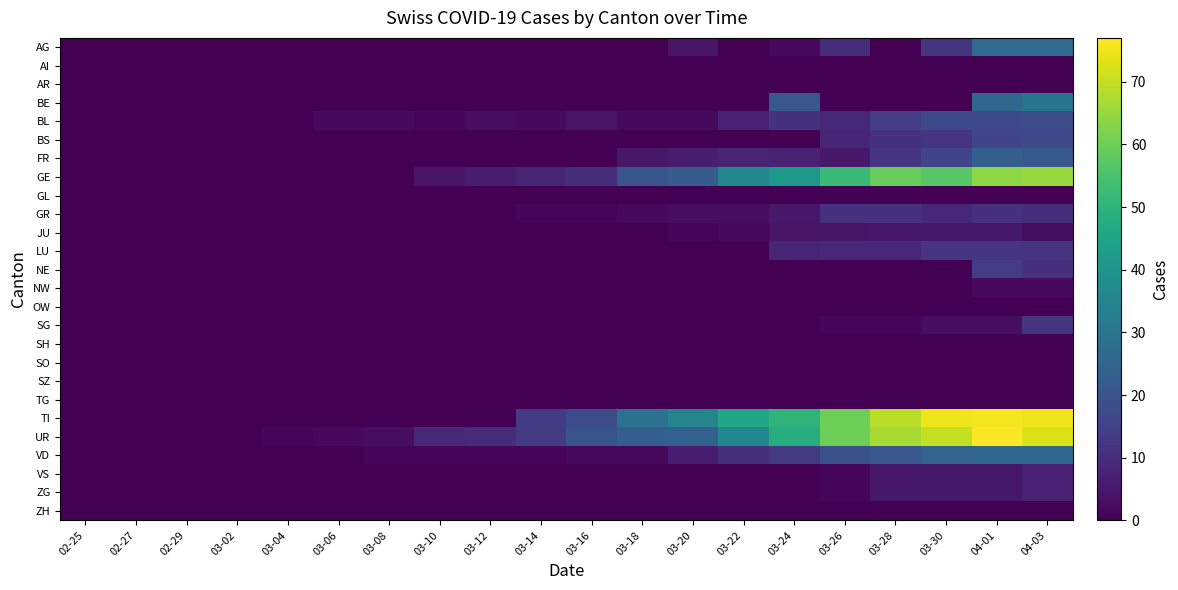

Which series has the largest range (max minus min)?

UR